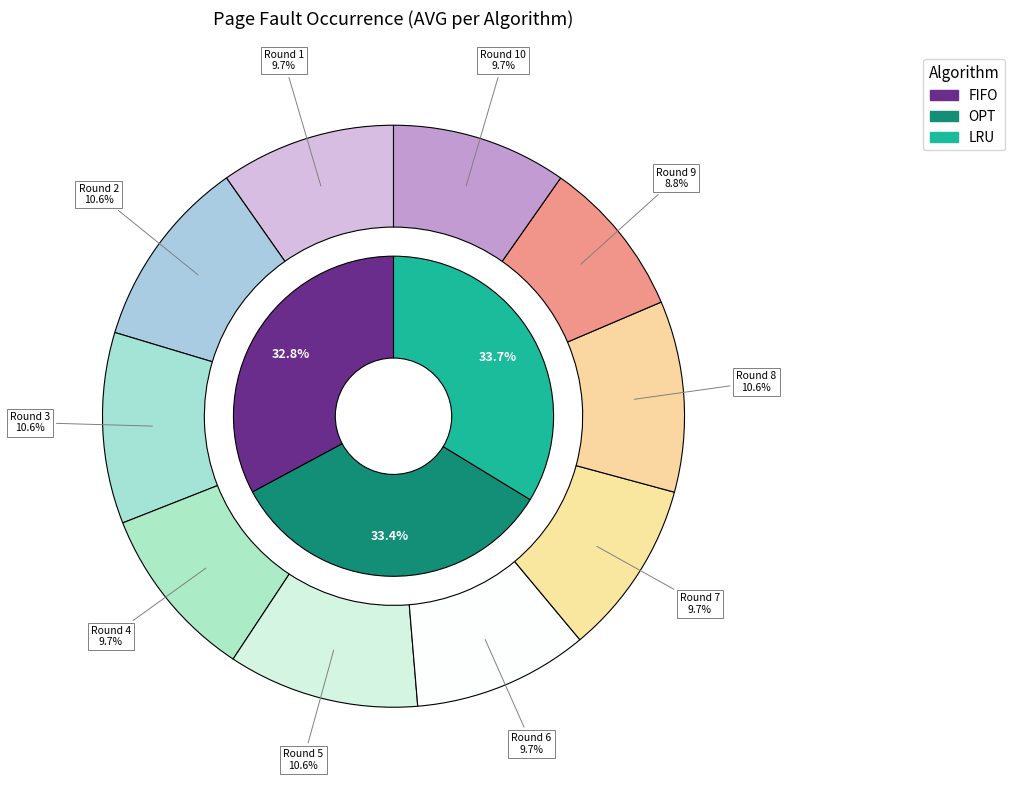

How much of the chart is everything except Round 1?

90.3%